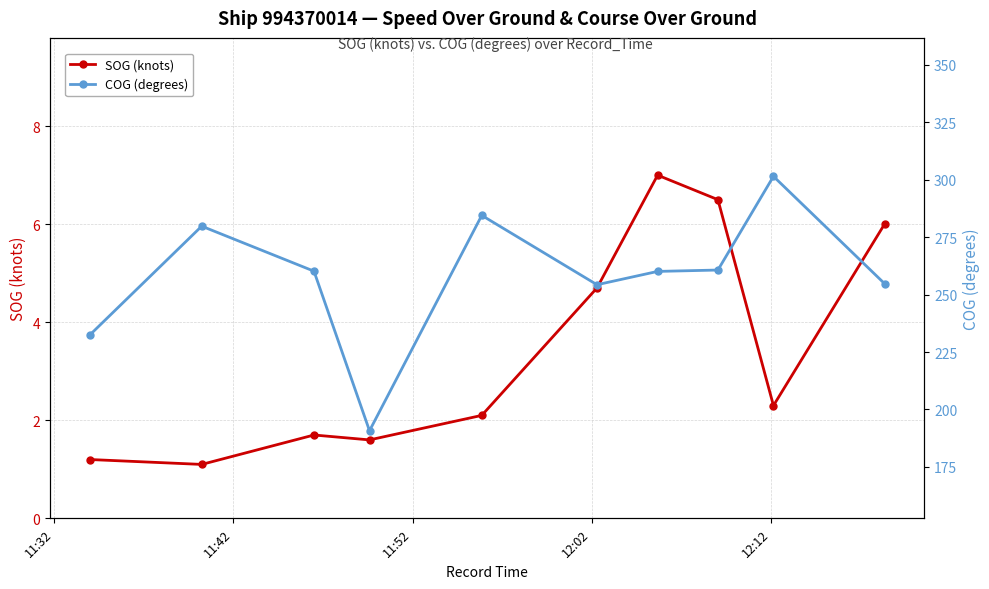

What is the value of the SOG (knots) point at the 9th from the left?

2.3